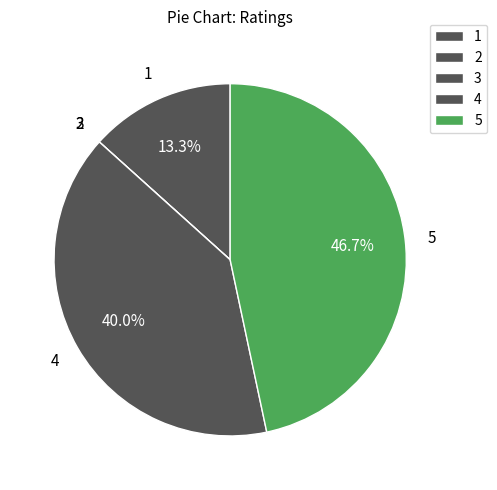

Does 1 represent more than half of the total?

No